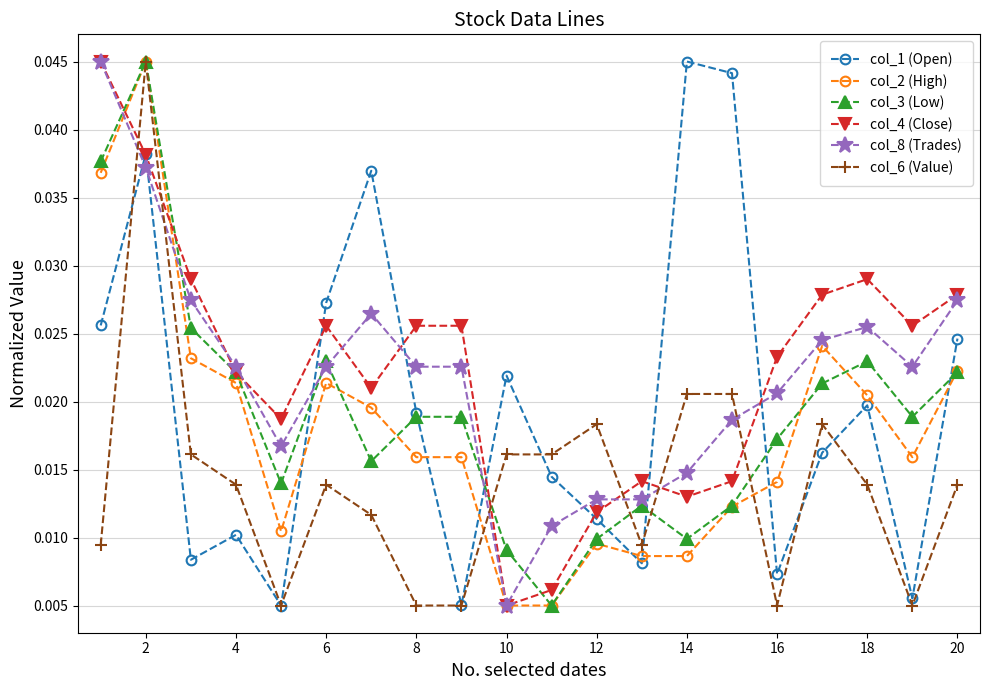

Count the col_1 (Open) values in the range 0 to 1.

20